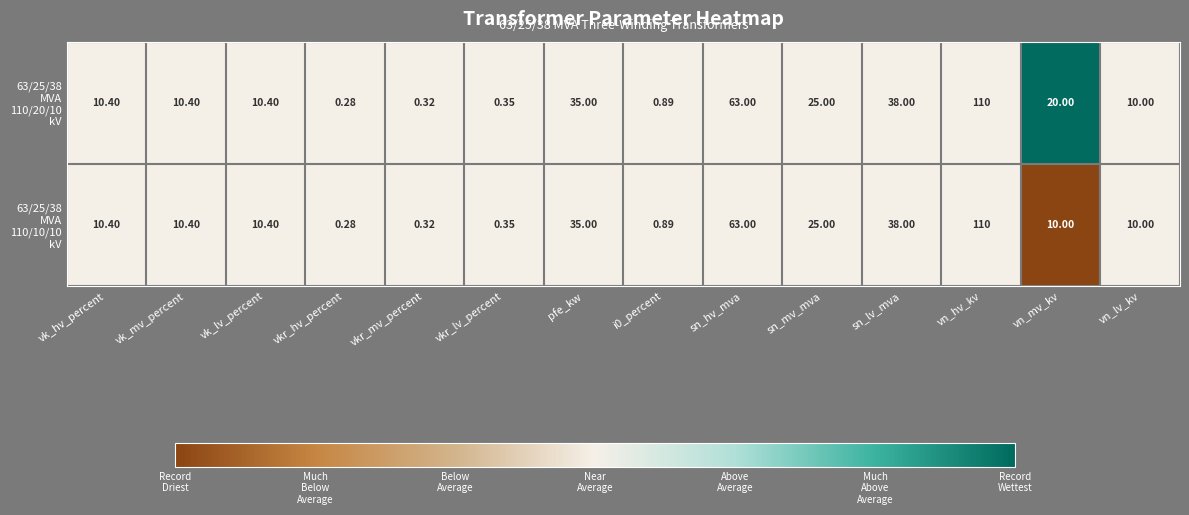

At which category is the sum across all series the highest?

vn_hv_kv